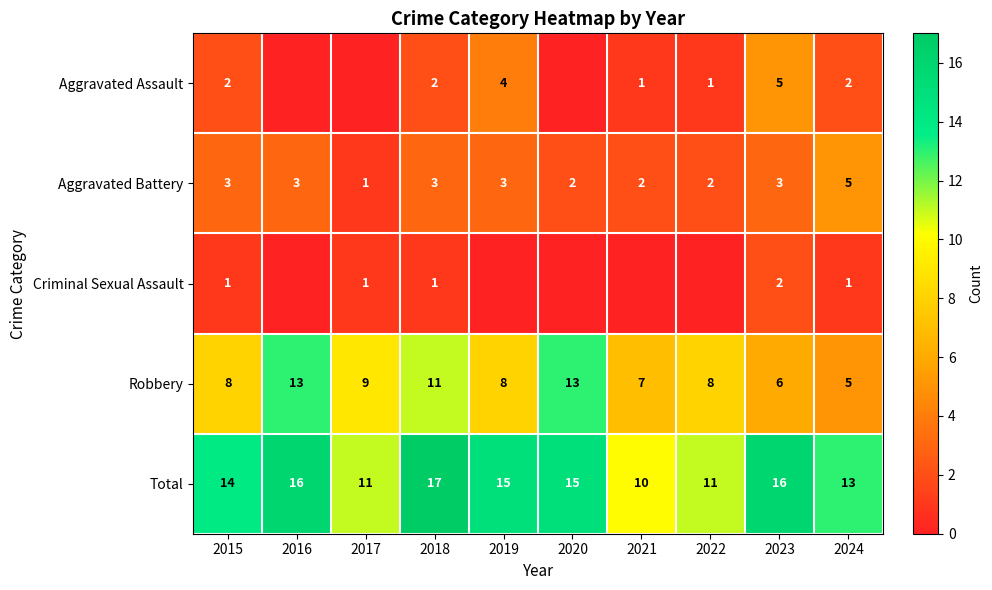

Where is Robbery nearest to the value 9?

2017